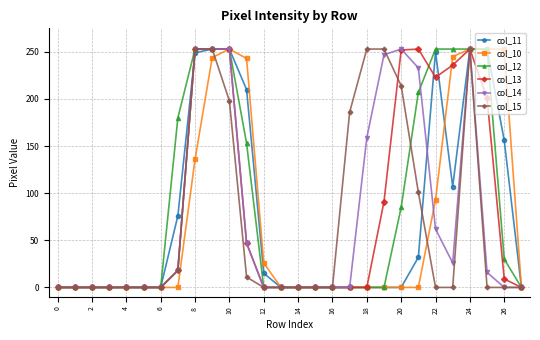

What is the maximum value shown in the chart?

253